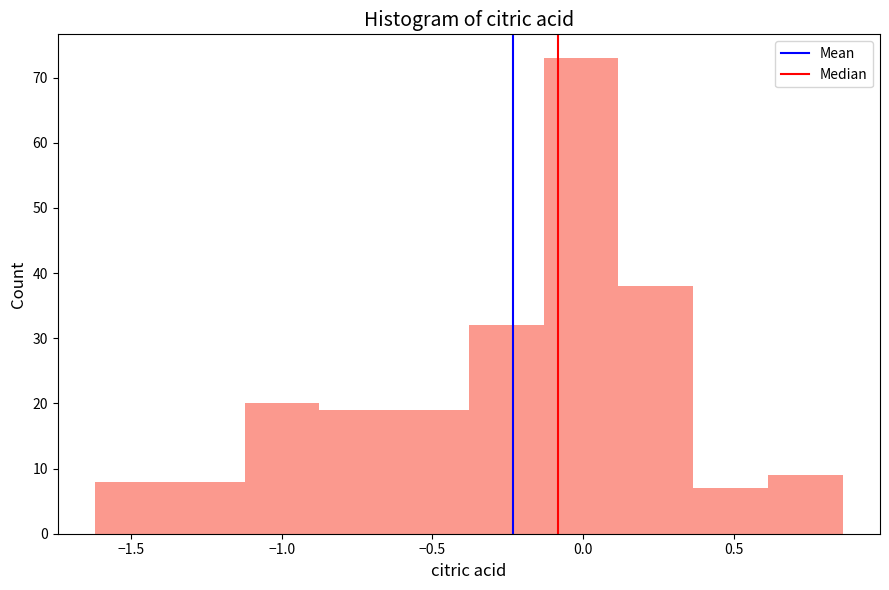

Which range on the x-axis has the tallest bar?

-0.15 to 0.10